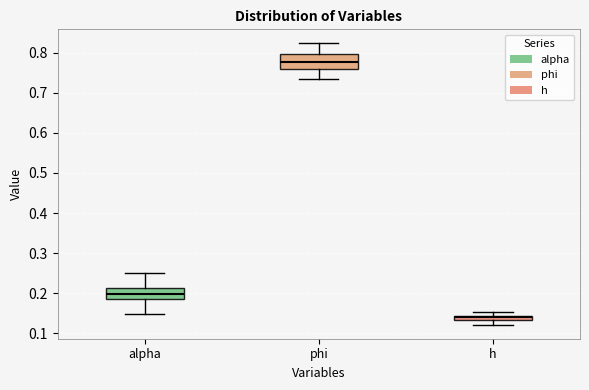

Which box has the highest median line?

phi